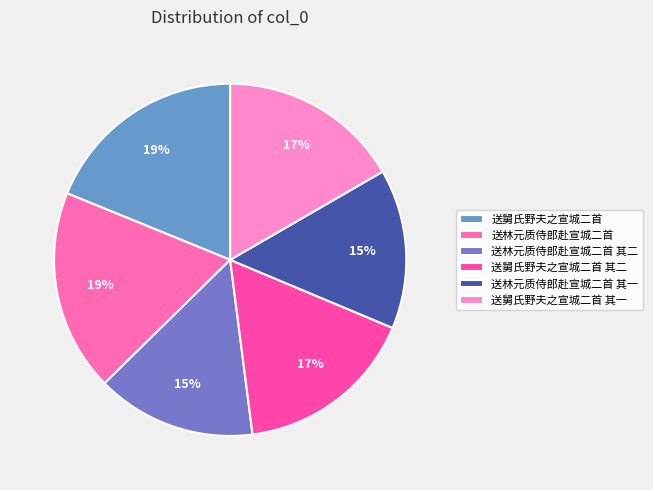

Which category has the biggest portion of the pie?

送舅氏野夫之宣城二首